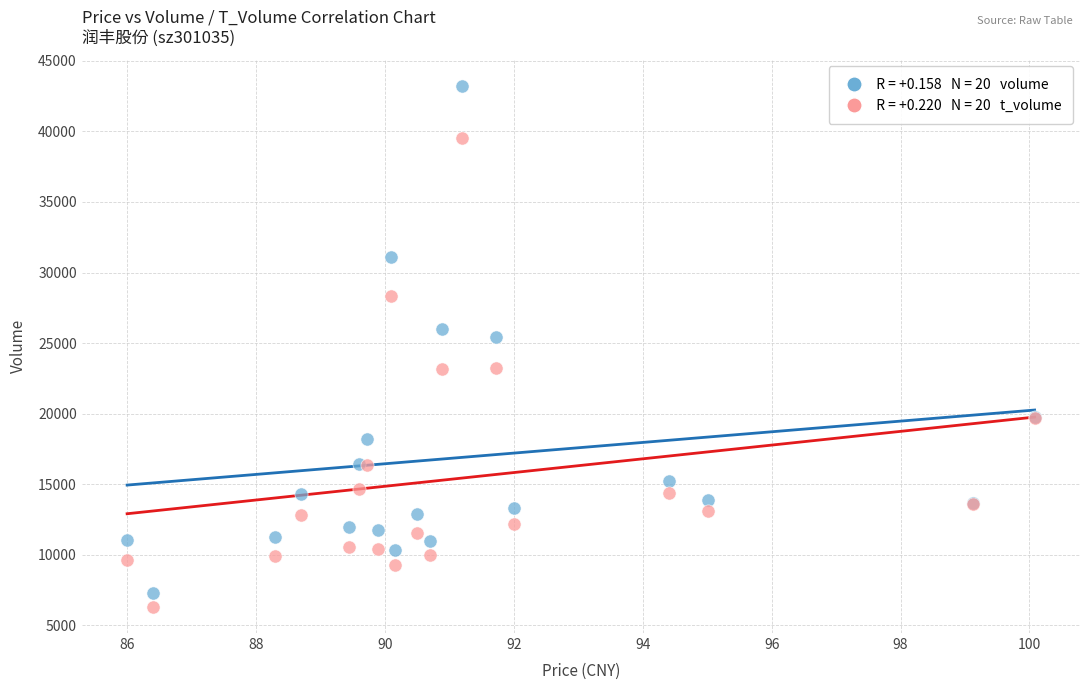

Across all series, what Y value is closest to 24775?

25419